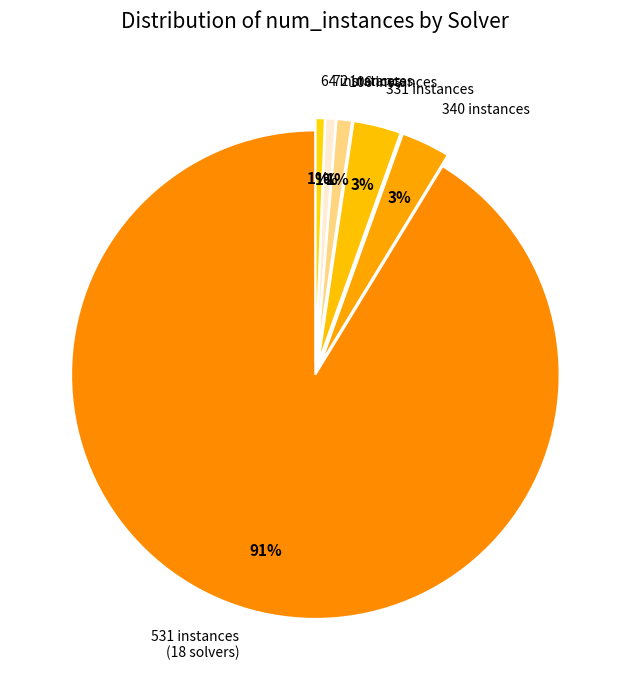

Which category has the biggest portion of the pie?

531 instances (18 solvers)